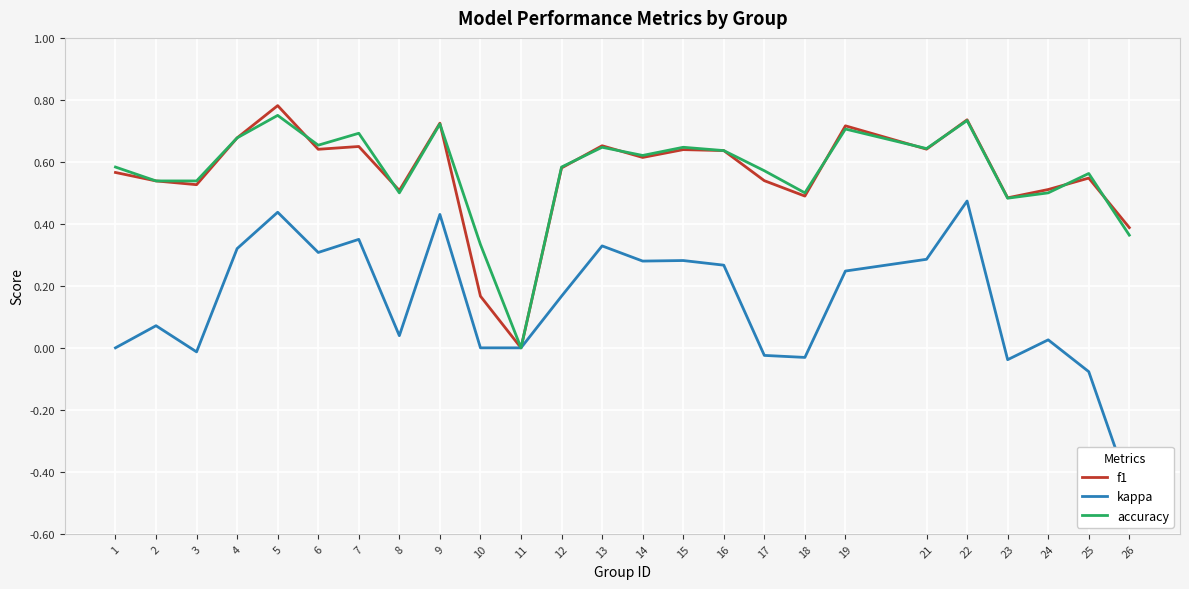

At which label does f1 reach its minimum?

11